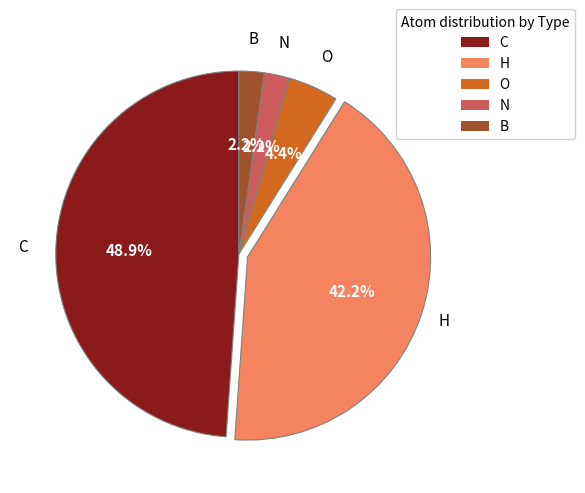

Approximately how many times larger is the value at B compared to H?

0.1